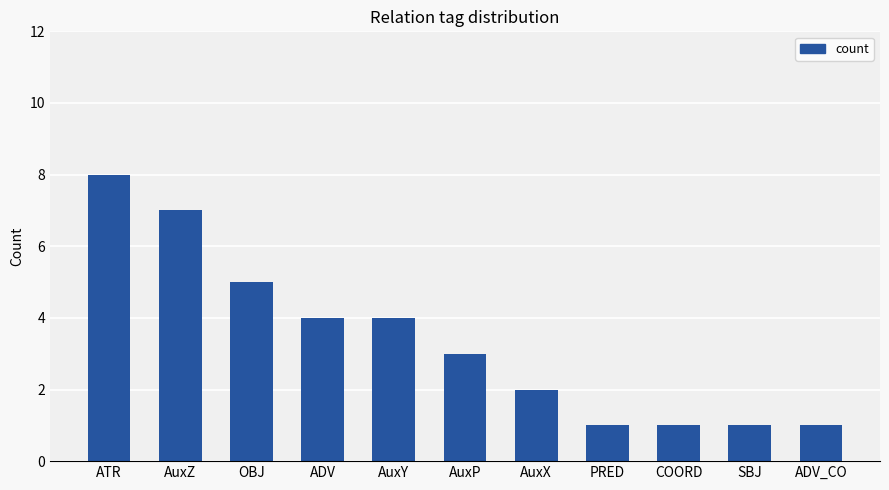

What is the value of the 4th bar from the left?

4